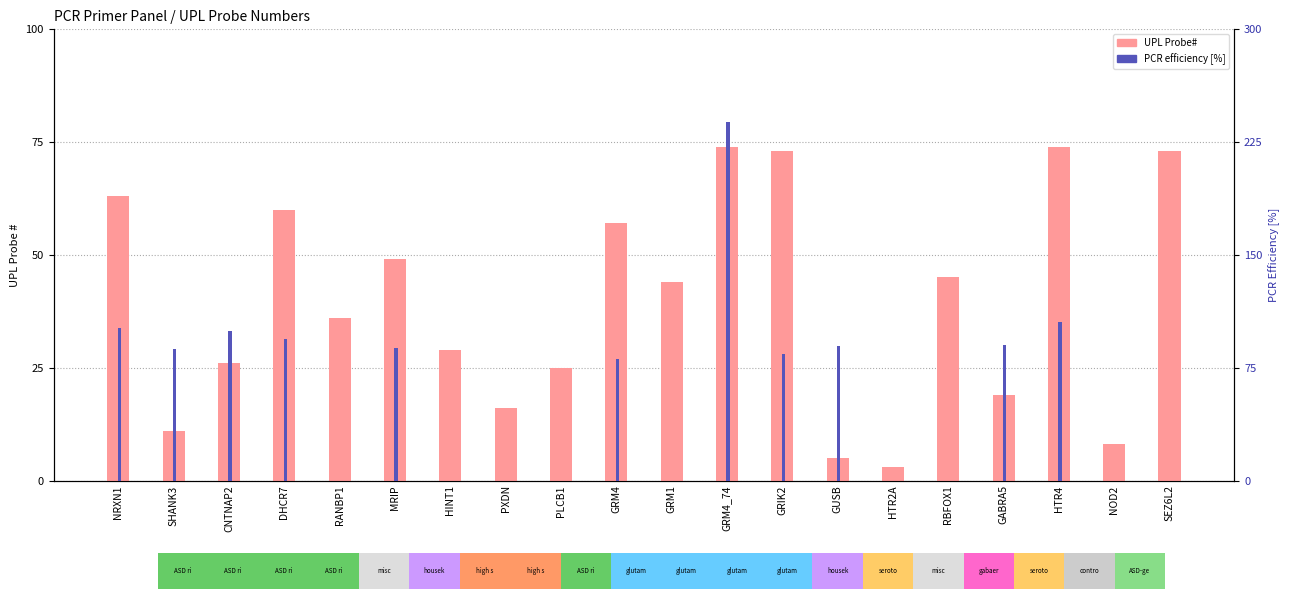

Between MRIP and NRXN1, which is larger?

NRXN1